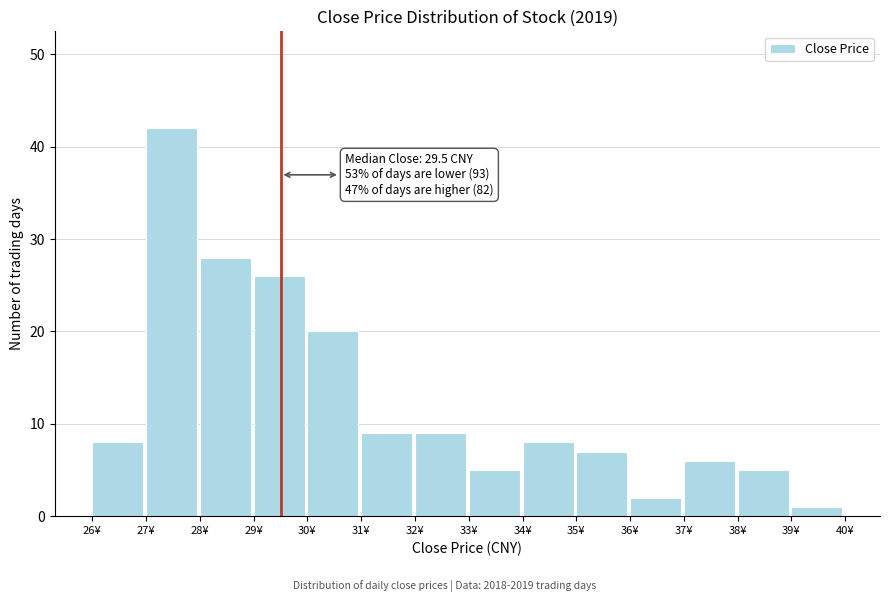

Over which range of the x-axis is the bar tallest?

27 to 28